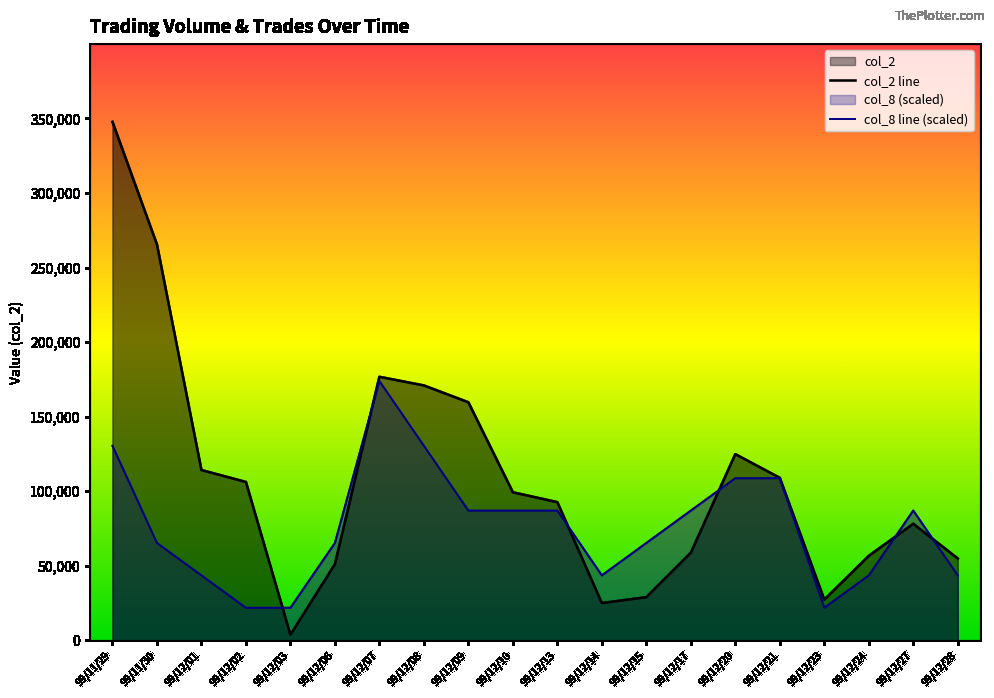

Which series has the largest total across all categories?

col_2 line